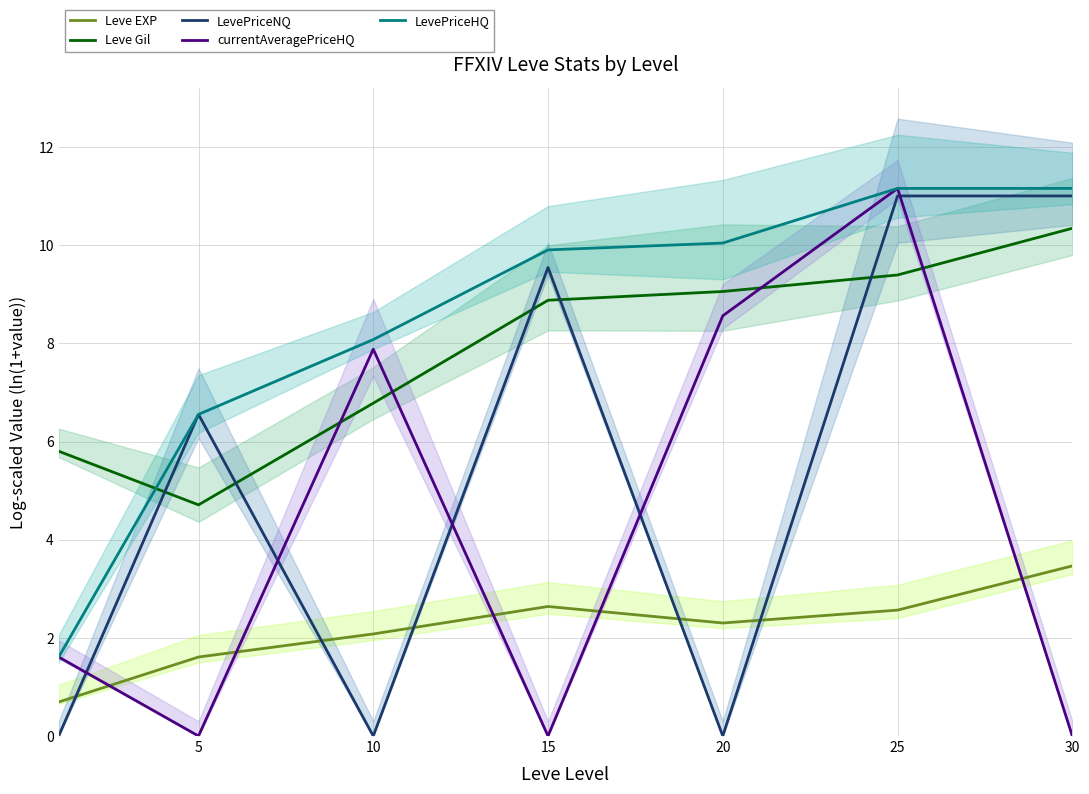

True or false: LevePriceHQ and Leve Gil intersect in this chart.

True